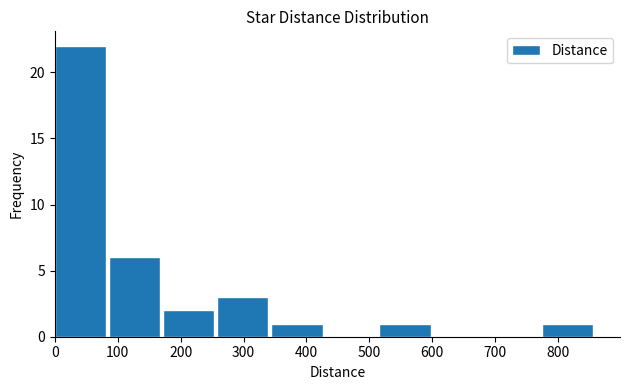

How tall is the bar that spans 344 to 430 on the x-axis? Neither the bar edges nor the heights are printed on the chart, so give them approximately, as read against the axes.

1